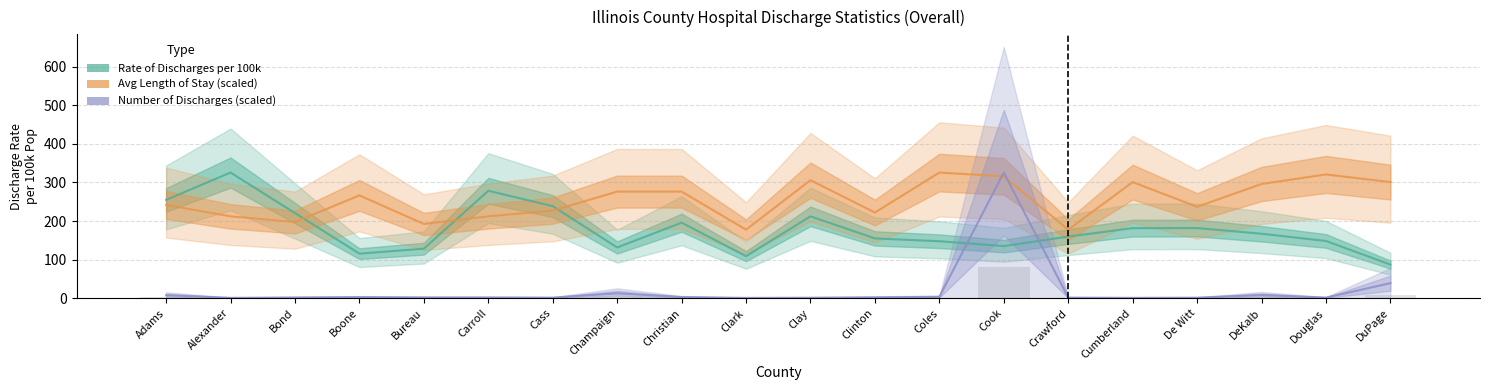

What is the sum of all Number of Discharges values?

420.4